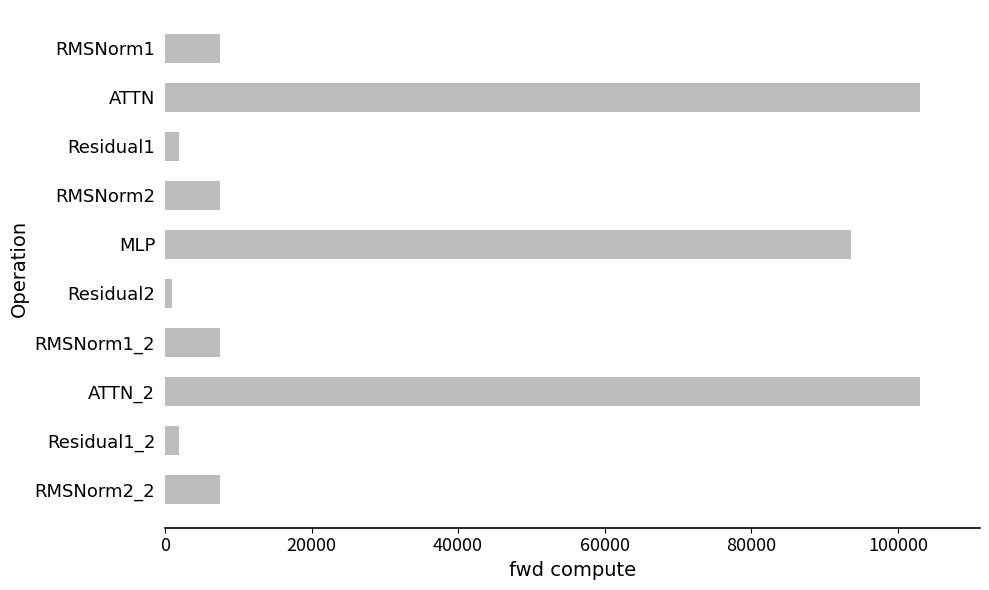

What is the maximum value shown in the chart?

102959.6